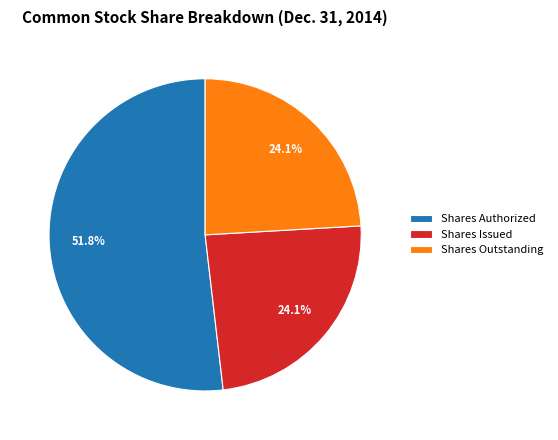

Which slice is the largest?

Shares Authorized